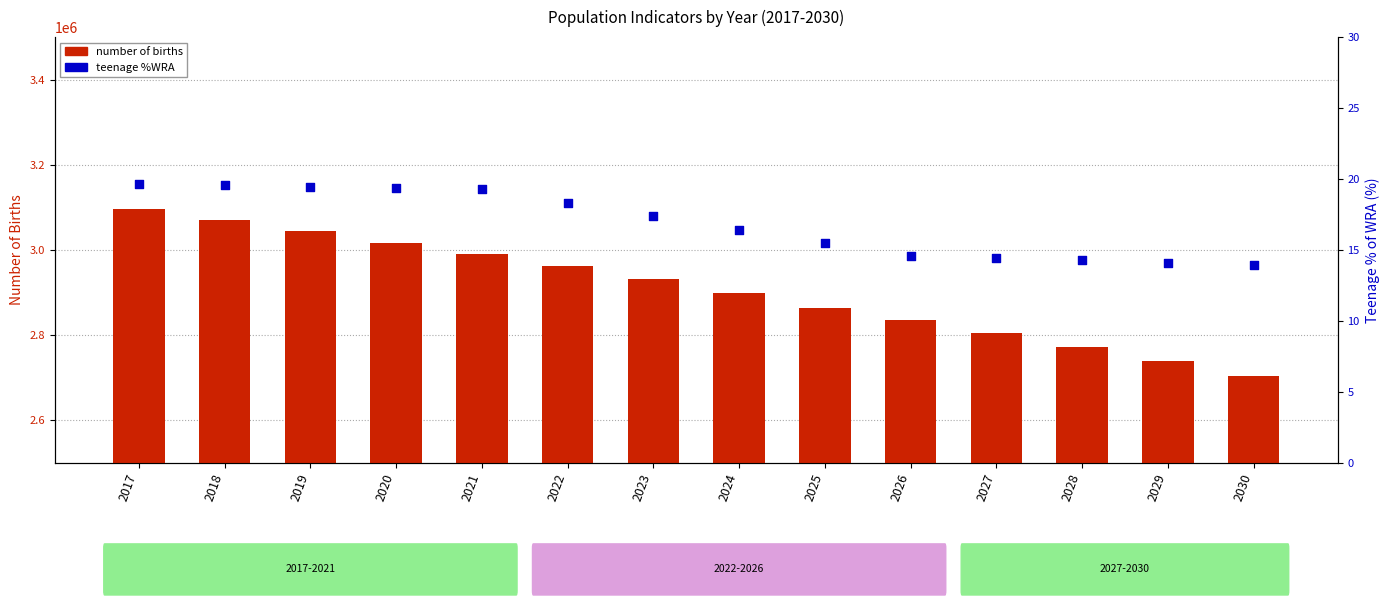

What are all the series names shown in the legend?

number of births, teenage %WRA